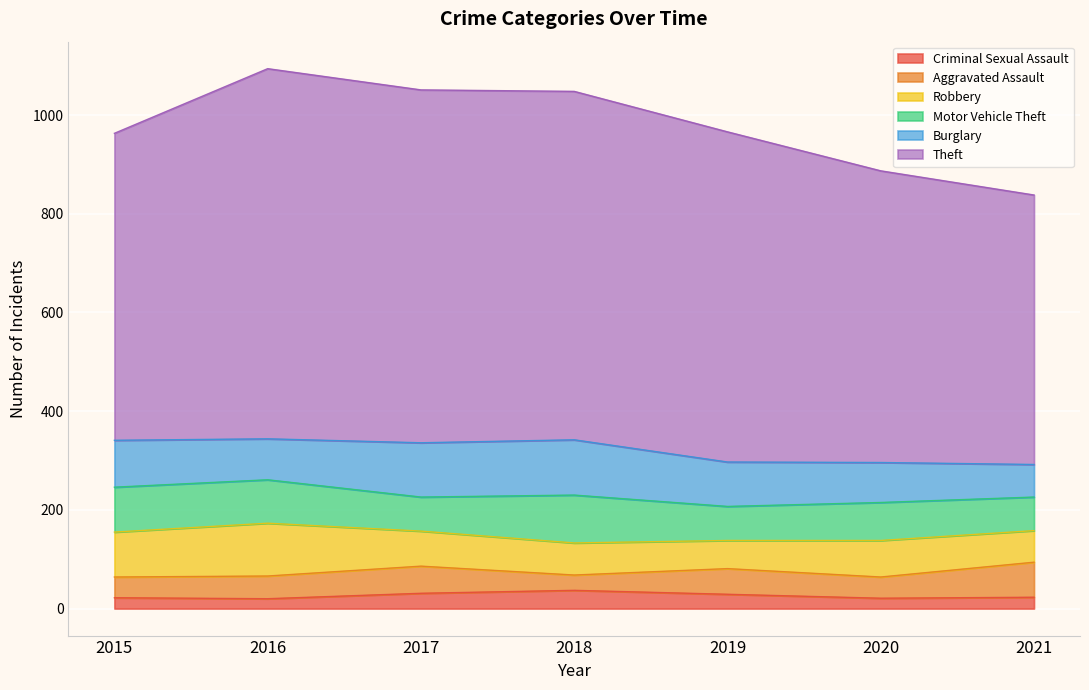

What is the minimum value for Robbery?

57